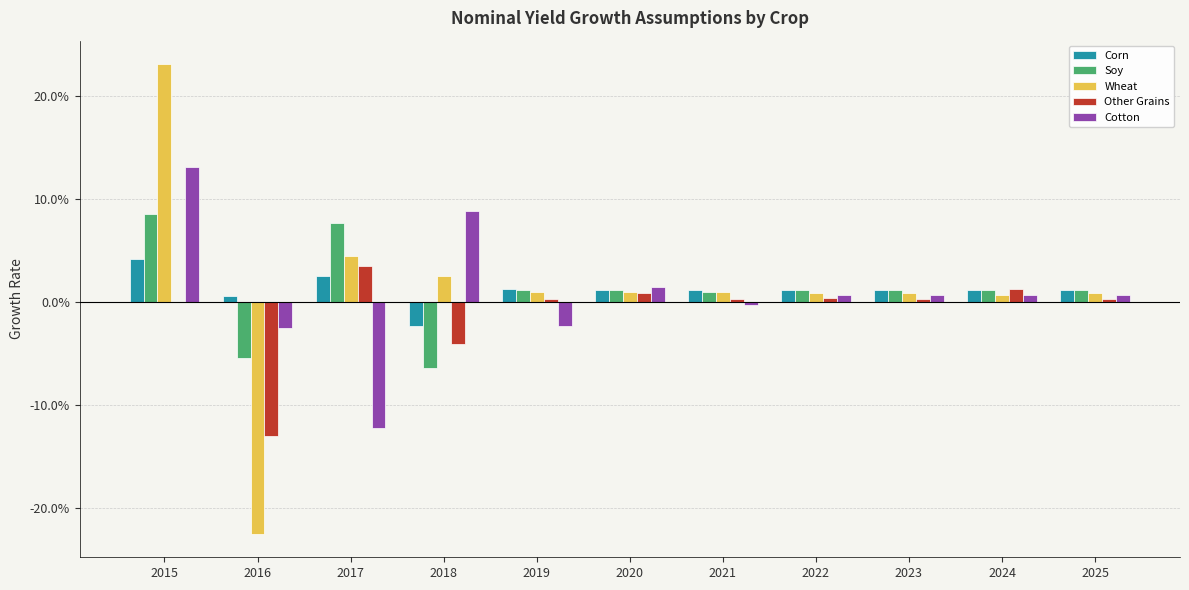

Are the bars grouped side by side (vs. stacked)?

Yes